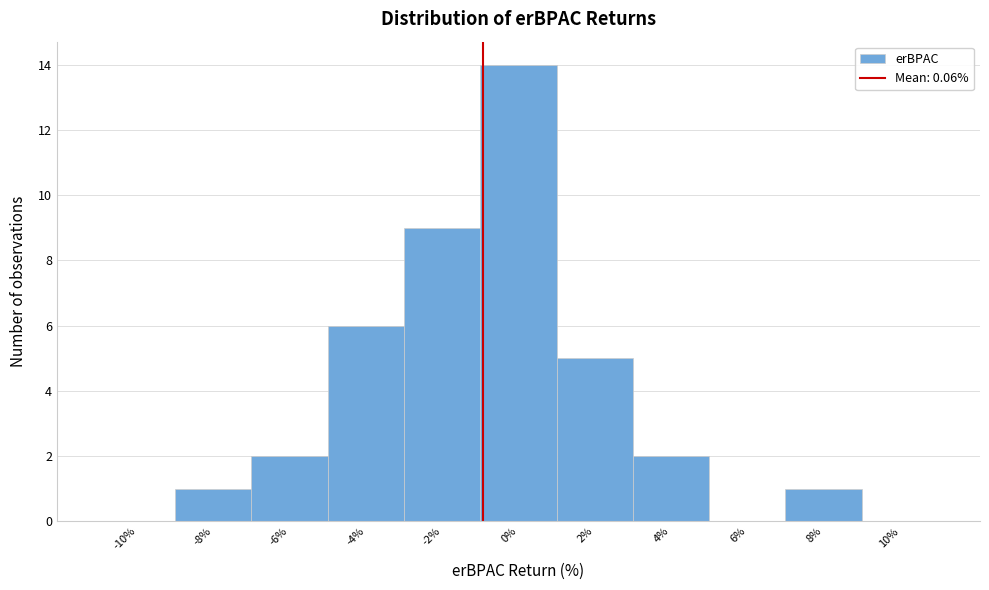

Reading left to right, extract all data points from this chart.

-10%=0	-8%=1	-6%=2	-4%=6	-2%=9	0%=14	2%=5	4%=2	6%=0	8%=1	10%=0